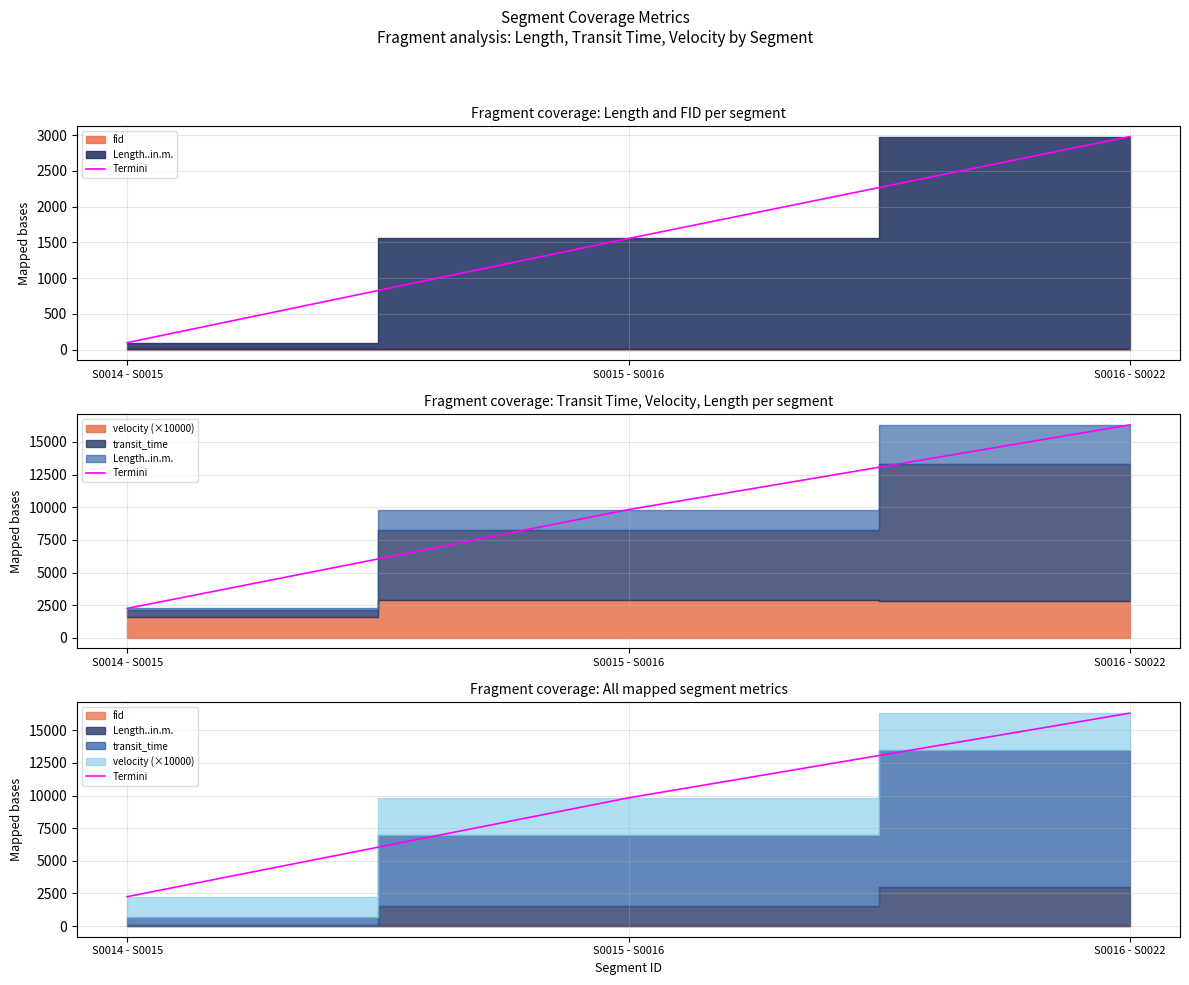

How many data points are above 9824?

2